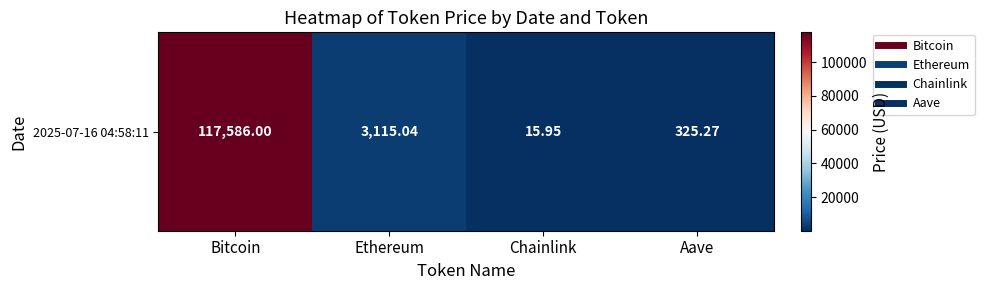

Reading left to right, what are all the values shown in this chart?

117586.0	3115.0	15.9	325.3